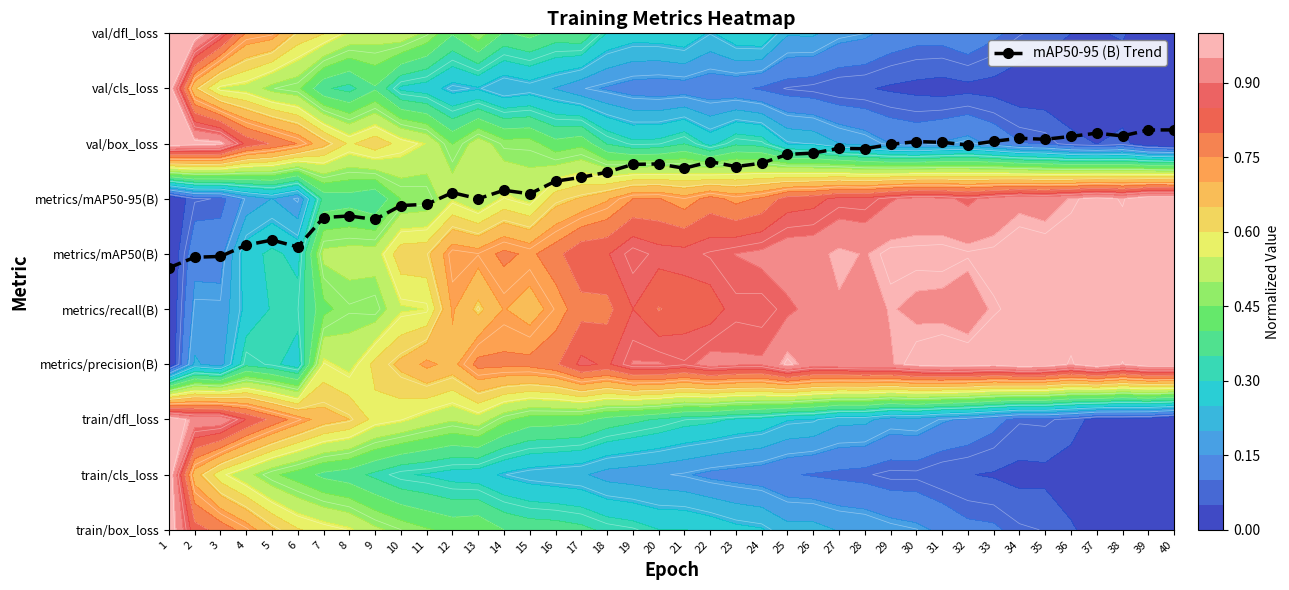

What is the average value?

6.4